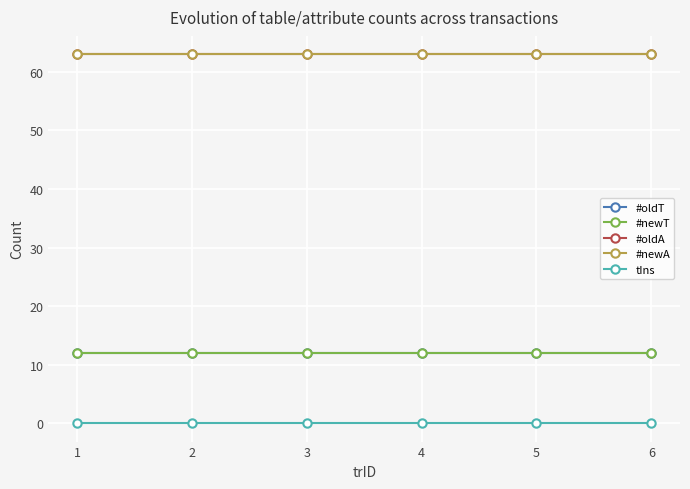

What value does the #oldA series have at 3?

63